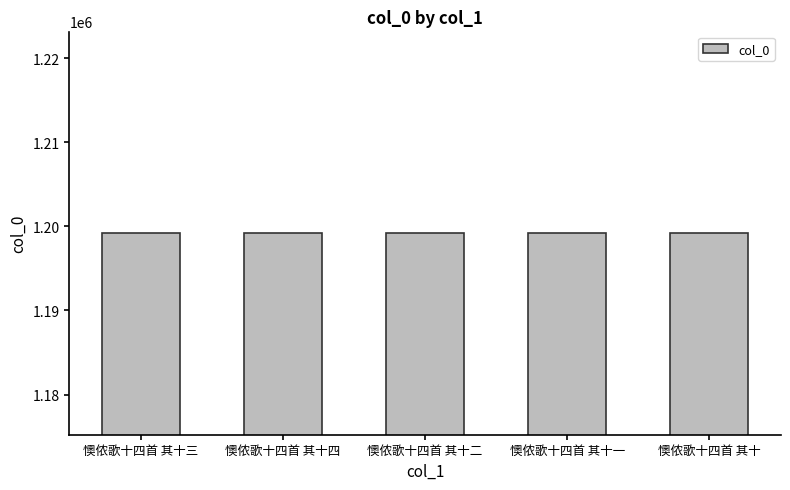

What is the ratio of the value at 懊侬歌十四首 其十二 to the value at 懊侬歌十四首 其十四?

1.0